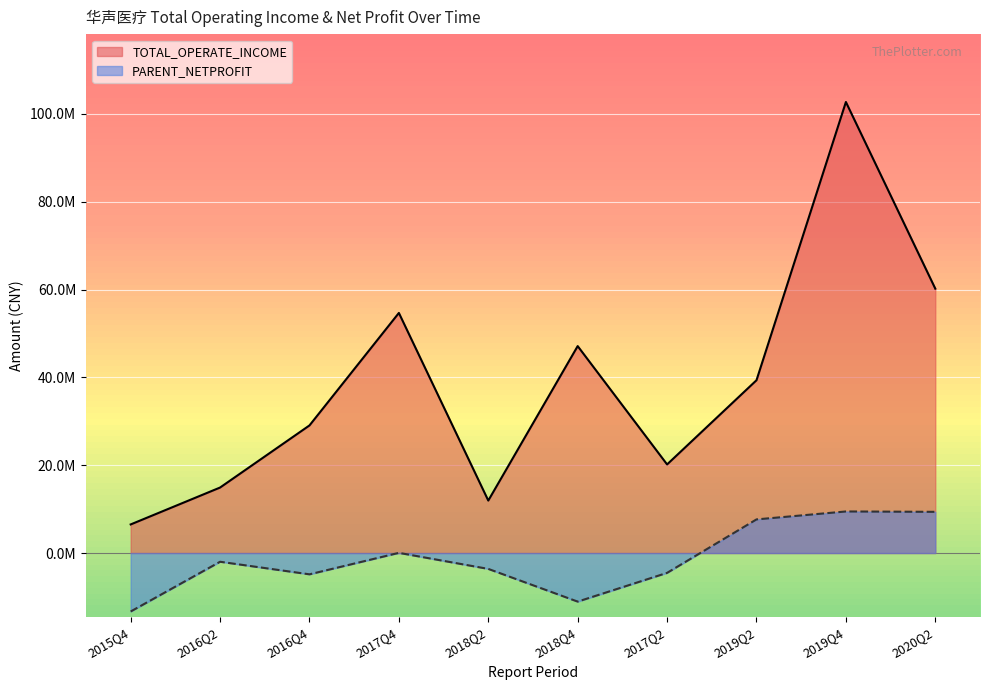

Which category has the lowest value across all series?

2015Q4